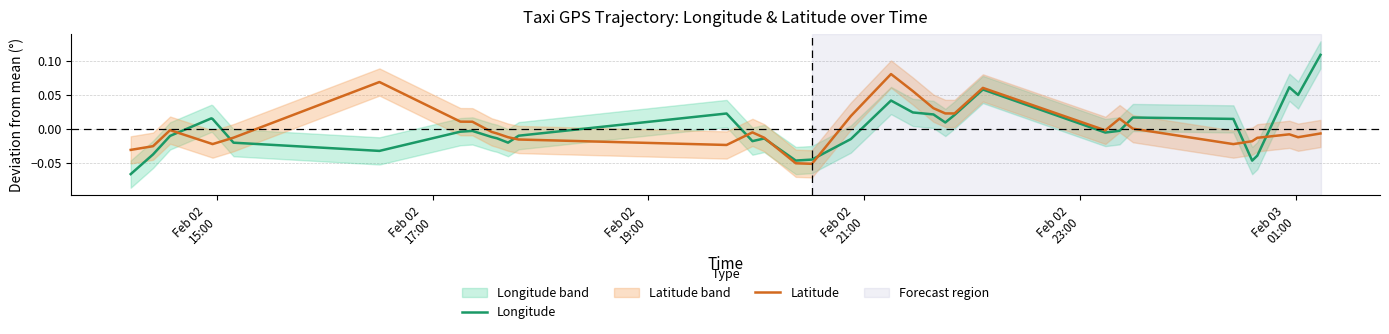

Does the chart have visible grid lines?

Yes